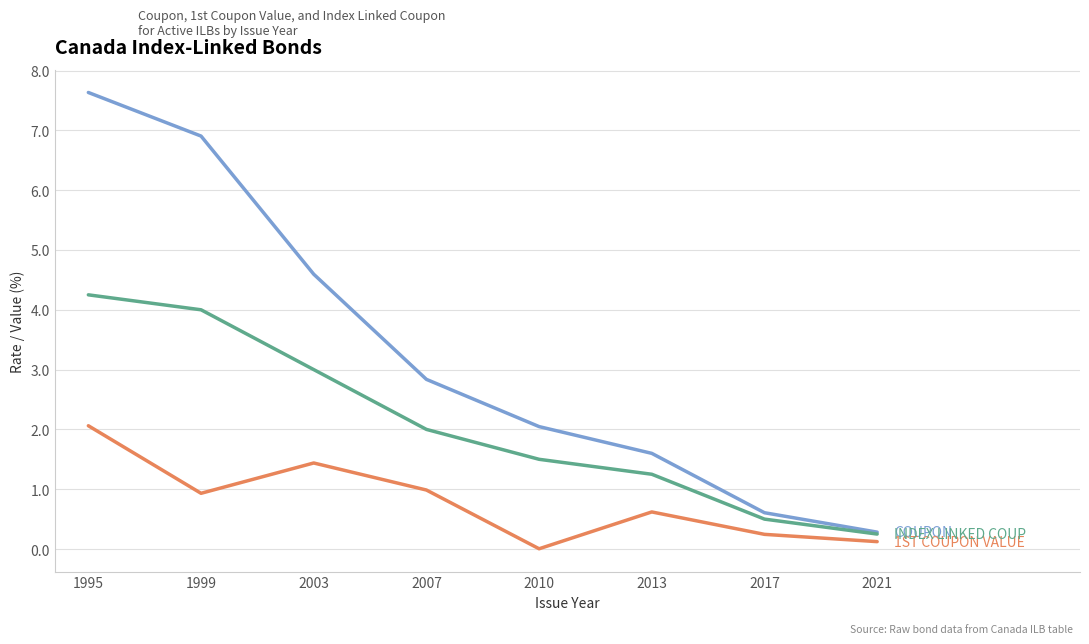

Is this an area chart (filled region under the line)?

No